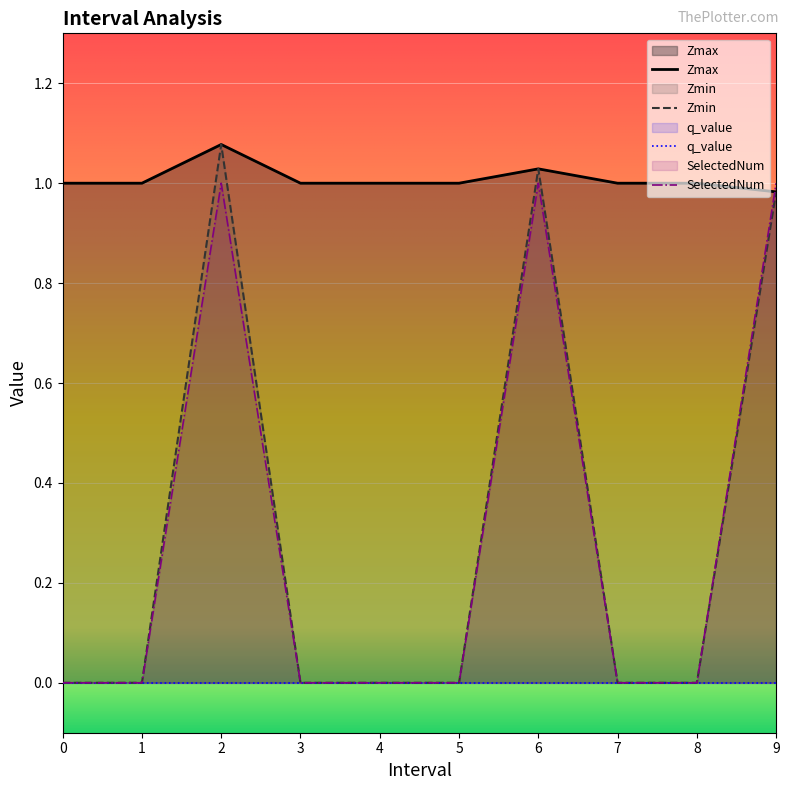

True or false: Zmin and SelectedNum cross at least once.

False